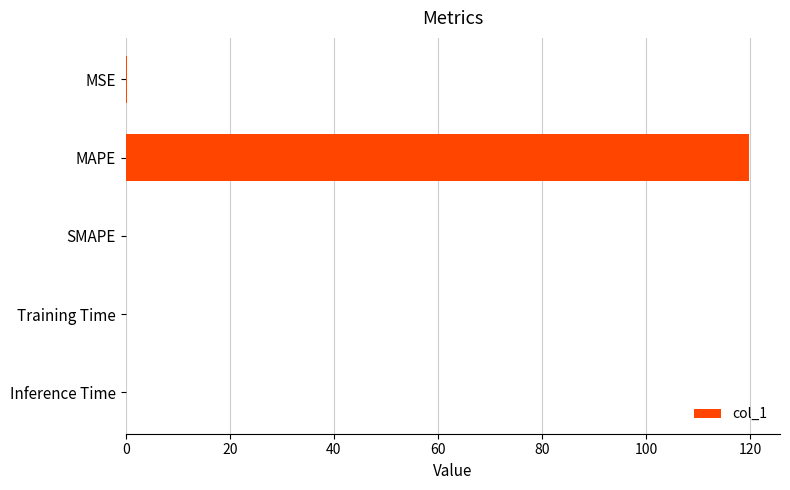

What is the change in value from MAPE to SMAPE?

-119.7